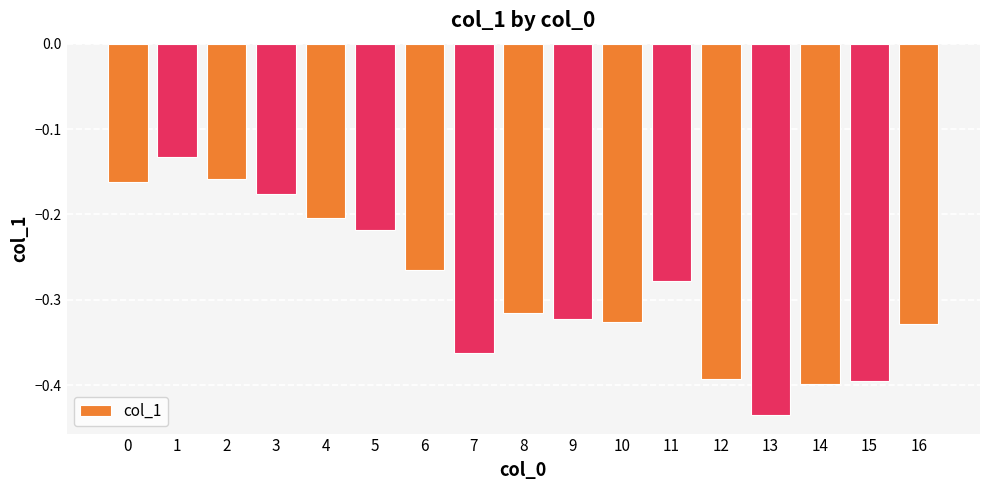

Which category has the lowest value across all series?

13